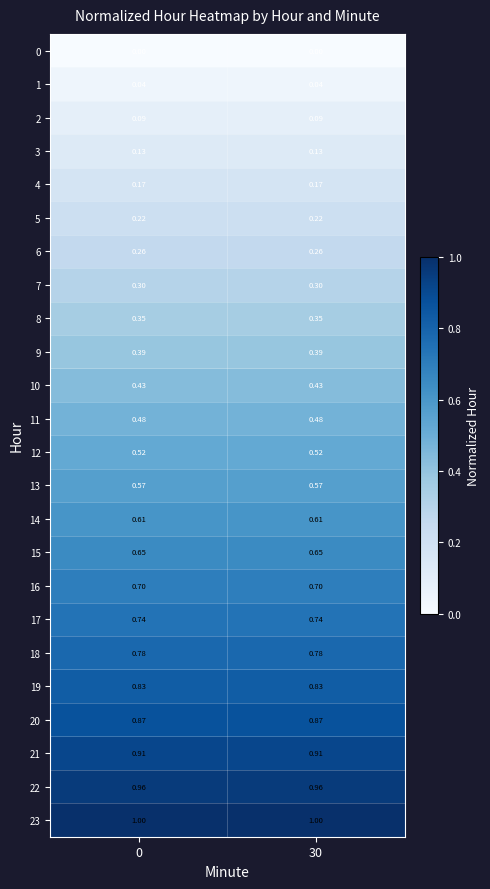

Is the value of 4 at 30 greater than the value of 23 at 0?

No